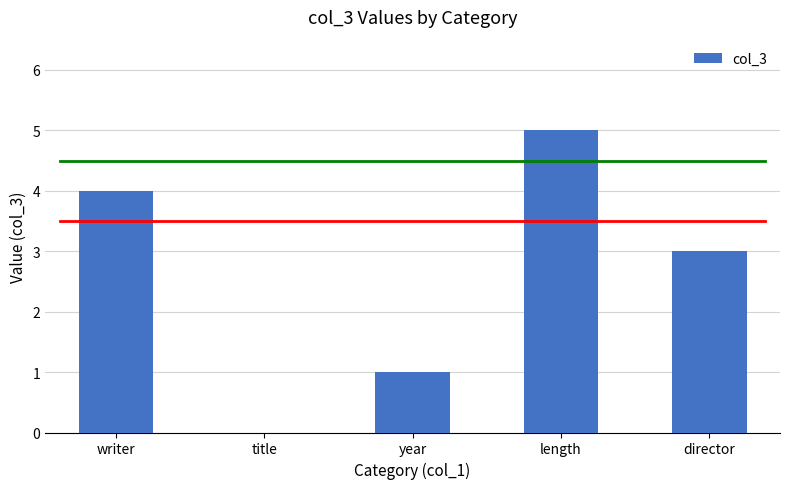

Between writer and year, which is larger?

writer